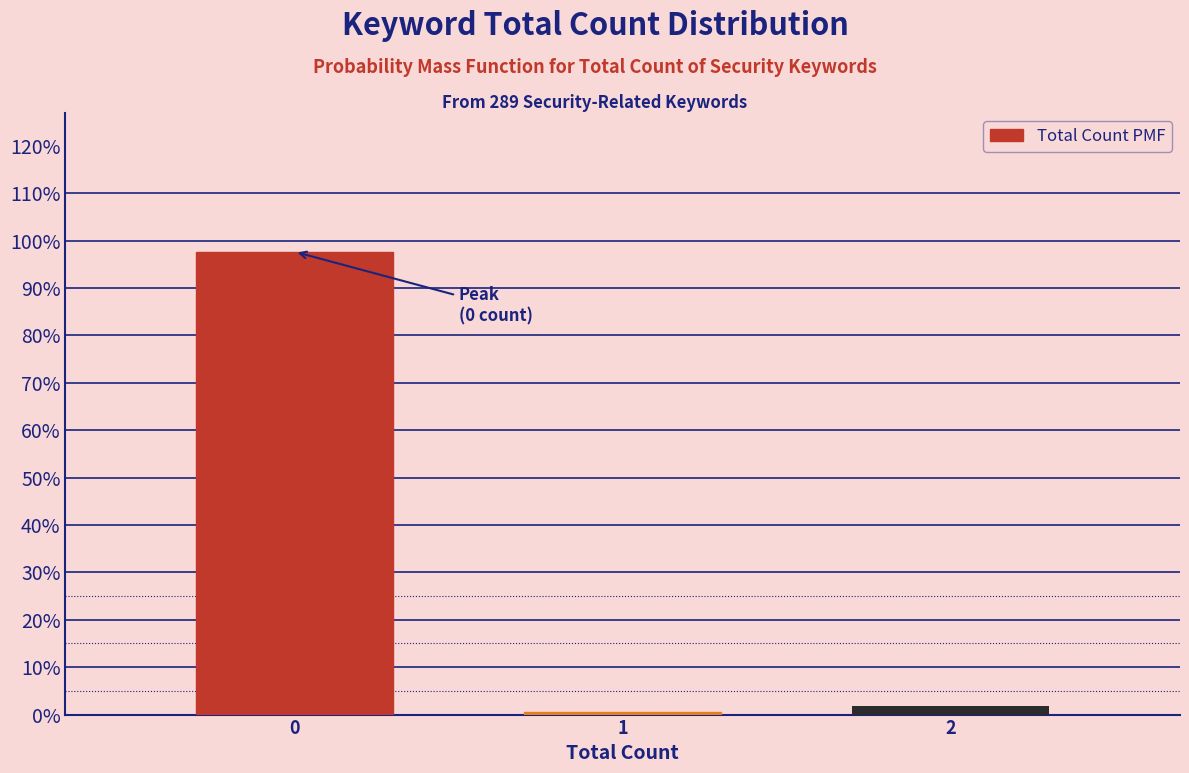

Reading right to left, transcribe all the data shown in this chart.

1.8	0.6	97.6